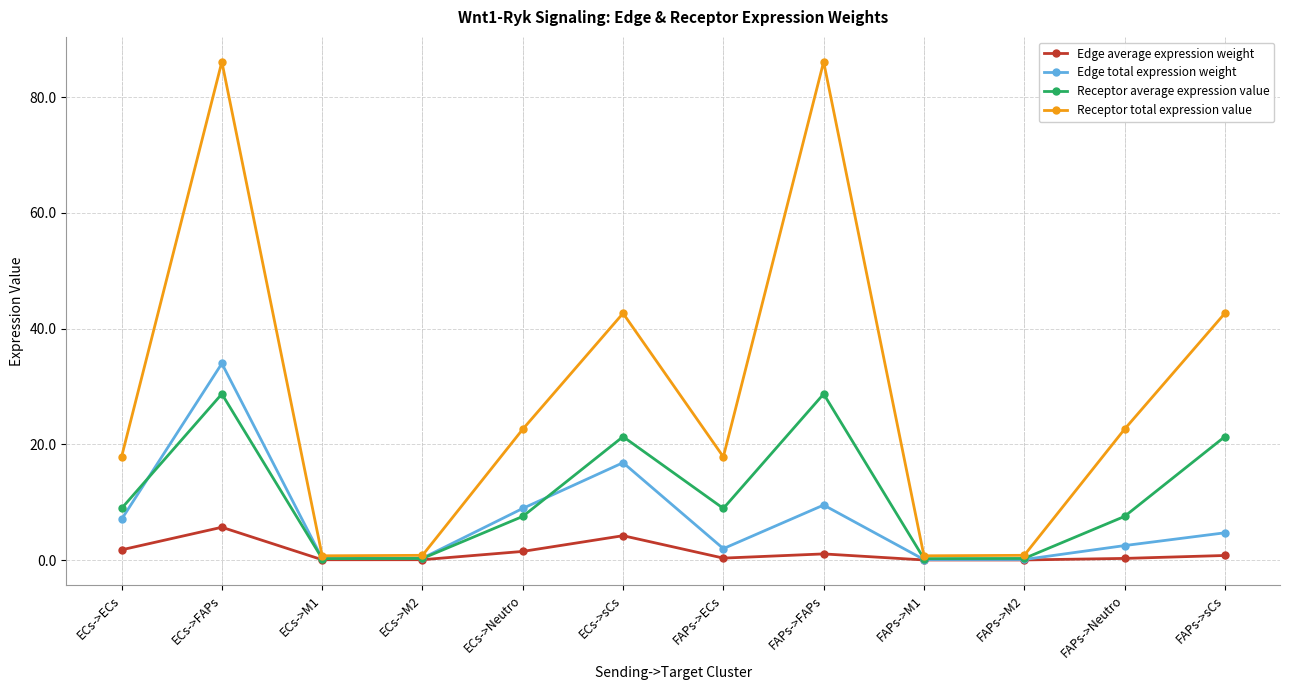

In Receptor average expression value, how many points are higher than both neighbors (excluding endpoints)?

3